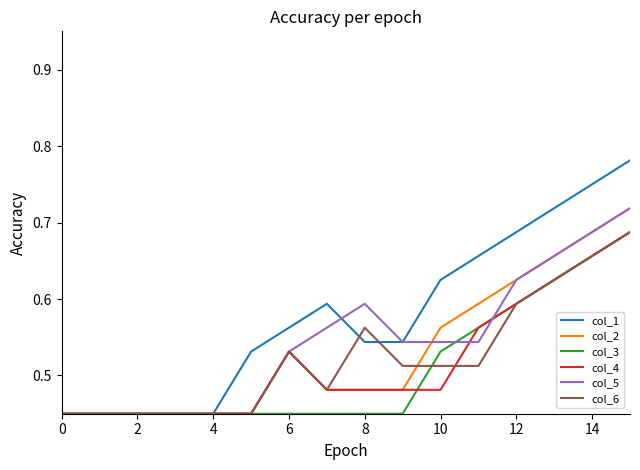

Which series has the widest spread of values?

col_1